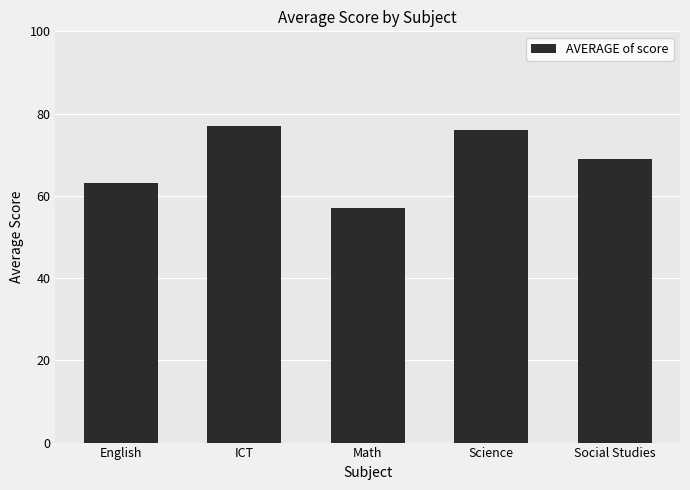

What is the label of the 1st bar from the left?

English